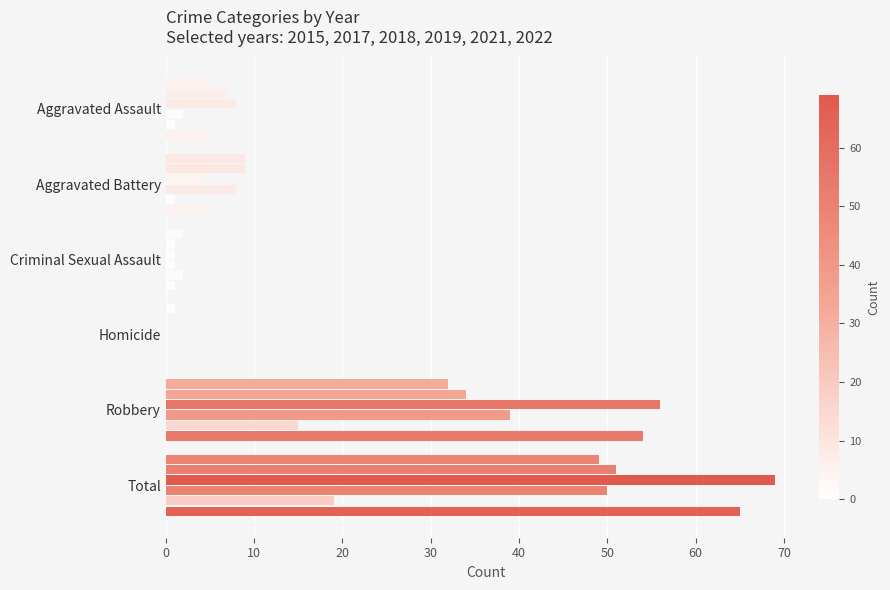

Count the number of data series in this chart.

6